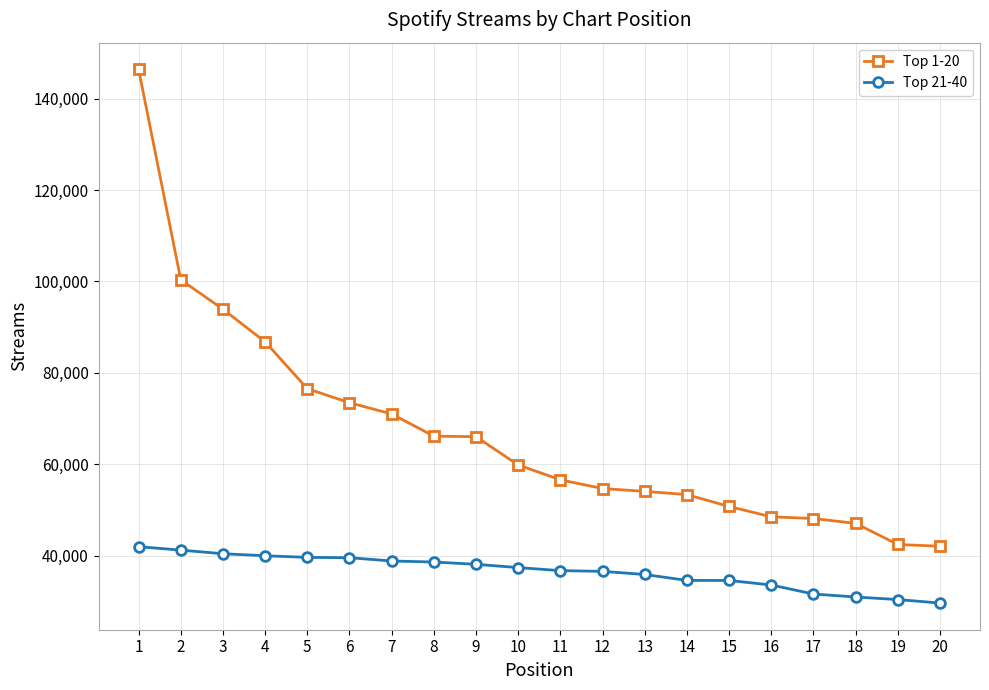

True or false: Top 1-20 and Top 21-40 intersect in this chart.

False